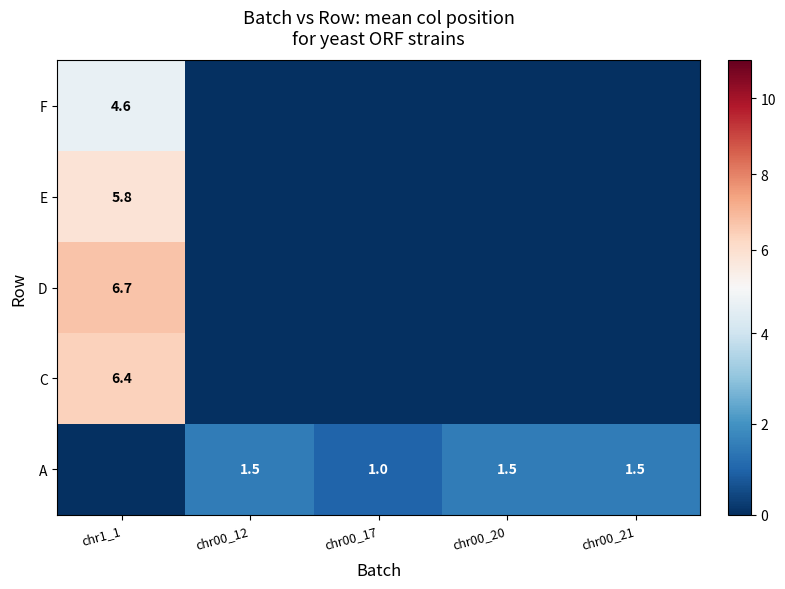

Which label corresponds to the largest value in the chart?

chr1_1